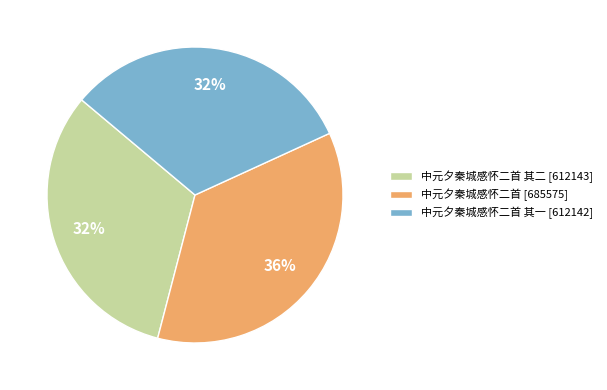

Do 中元夕秦城感怀二首 [685575] and 中元夕秦城感怀二首 其二 [612143] together represent more than half of the pie?

Yes